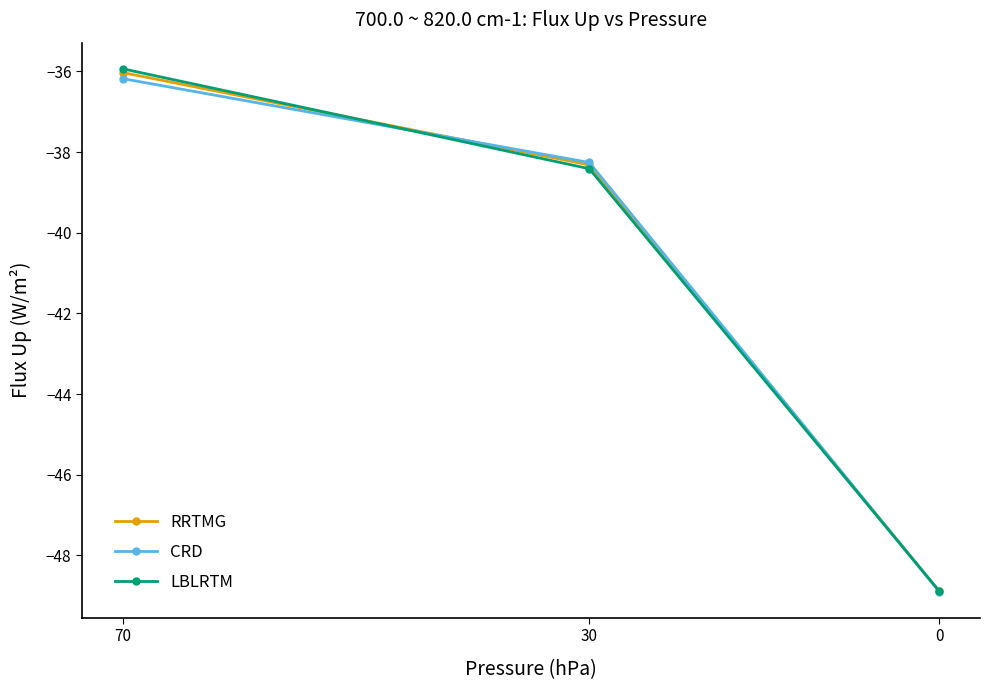

What is the value of the LBLRTM point at the 1st from the left?

-35.9